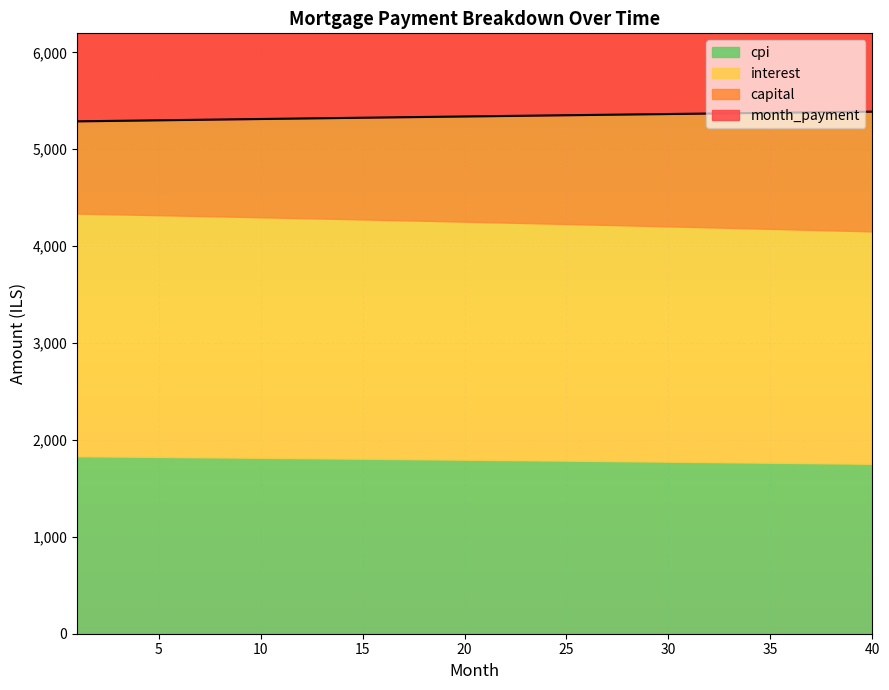

True or false: capital and month_payment cross at least once.

False